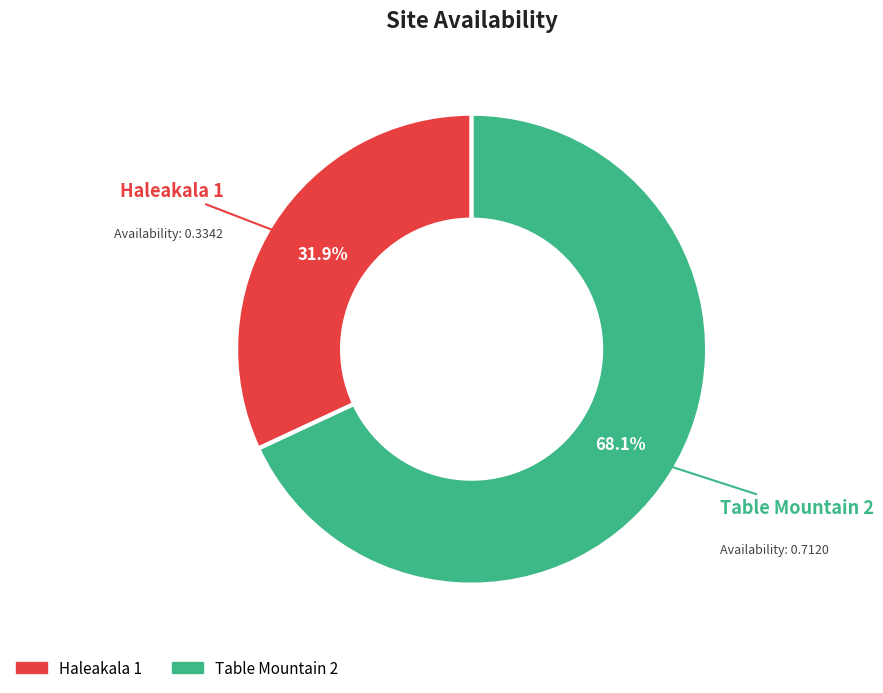

Combined, do Haleakala 1 and Table Mountain 2 account for over 50%?

Yes